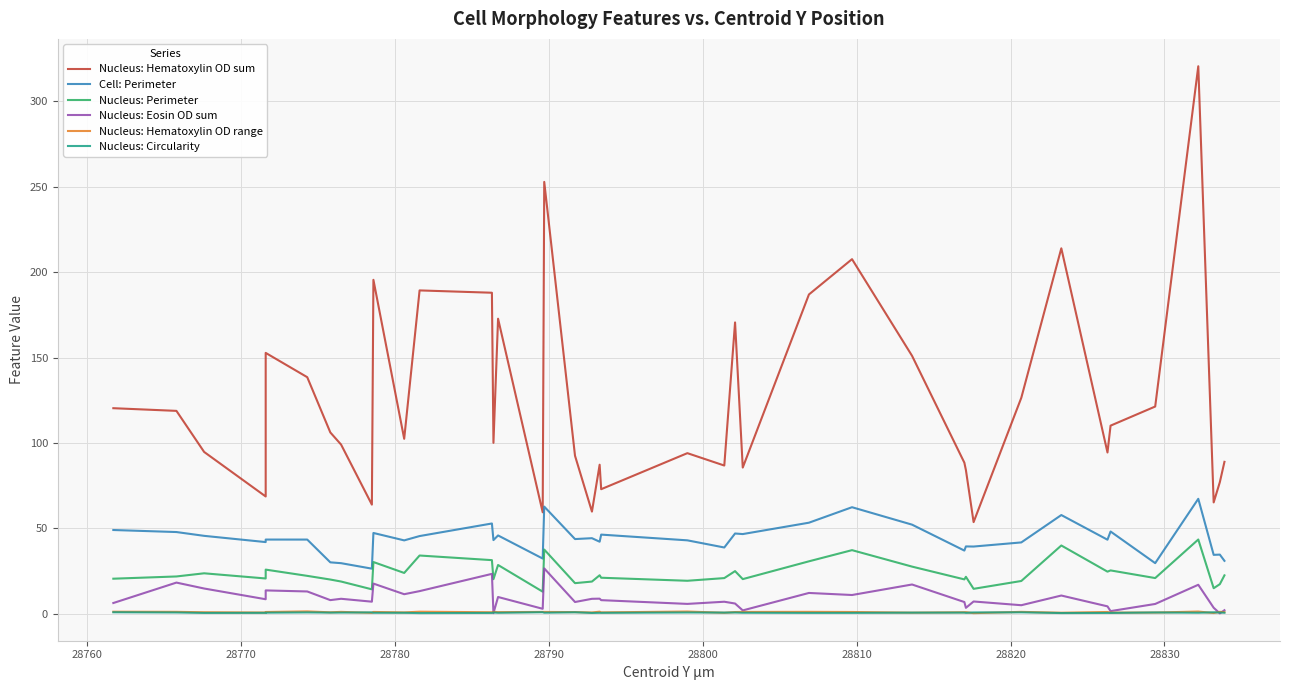

What is the difference between the second highest and second lowest values in the Nucleus: Hematoxylin OD range series?

0.9